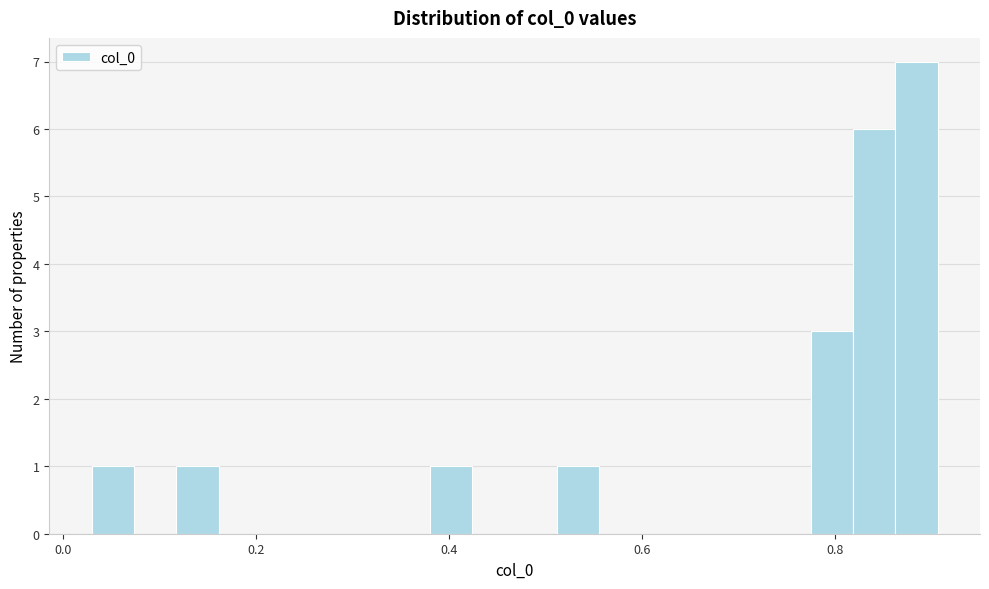

Read against the x-axis, roughly where is the centre of the tallest bar?

0.88